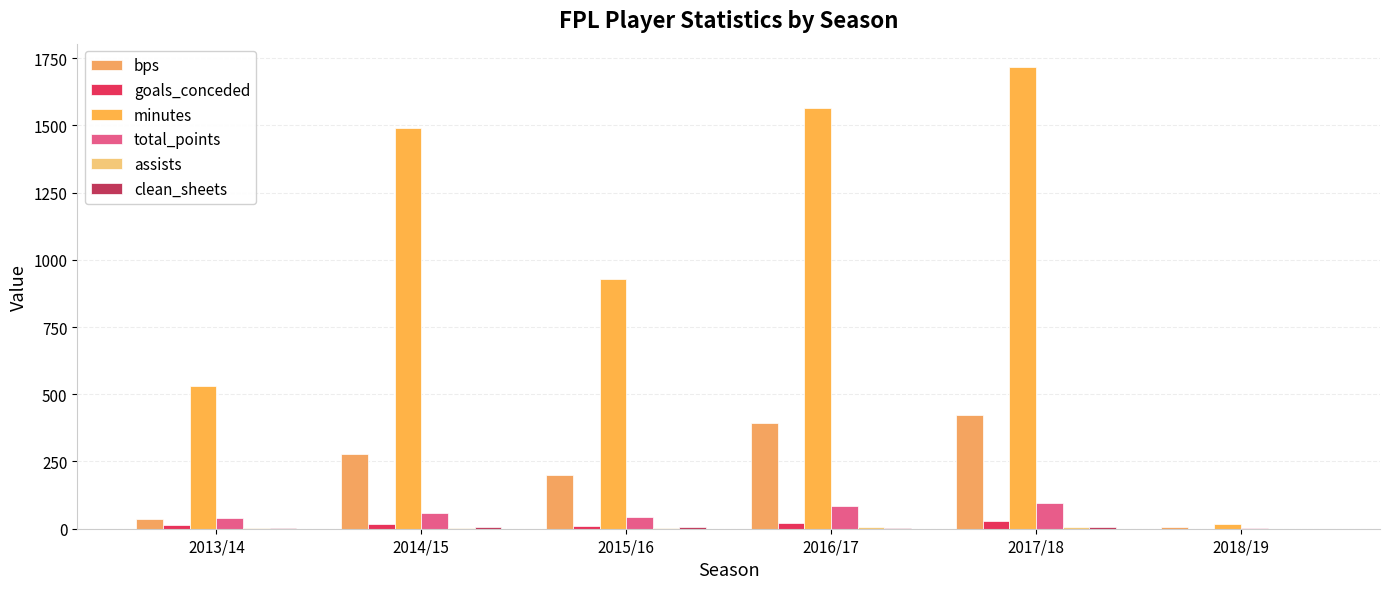

The assists series shows 2 at 2014/15. True or false?

True